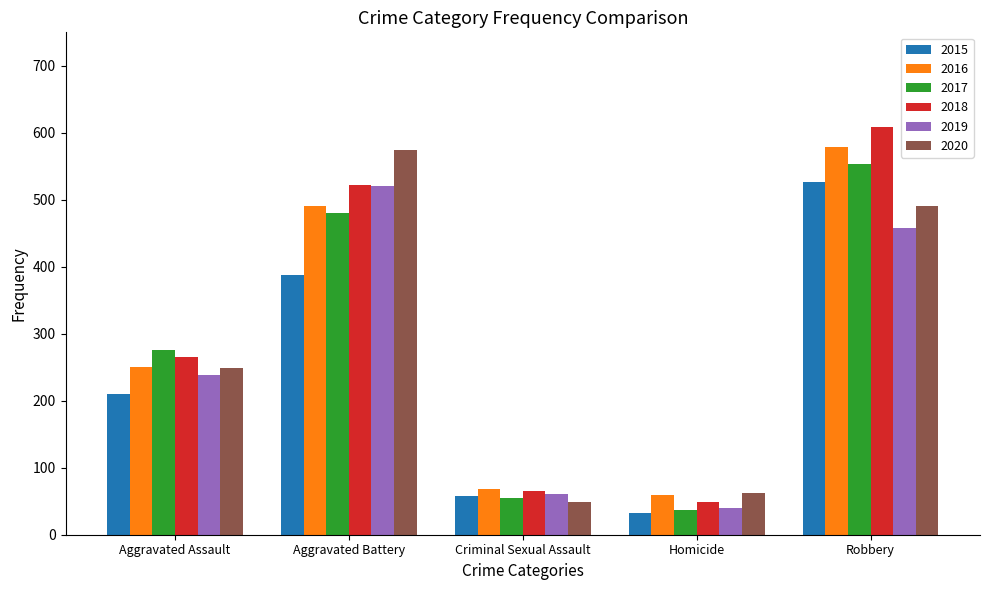

How many values in the 2020 series are below 249?

2